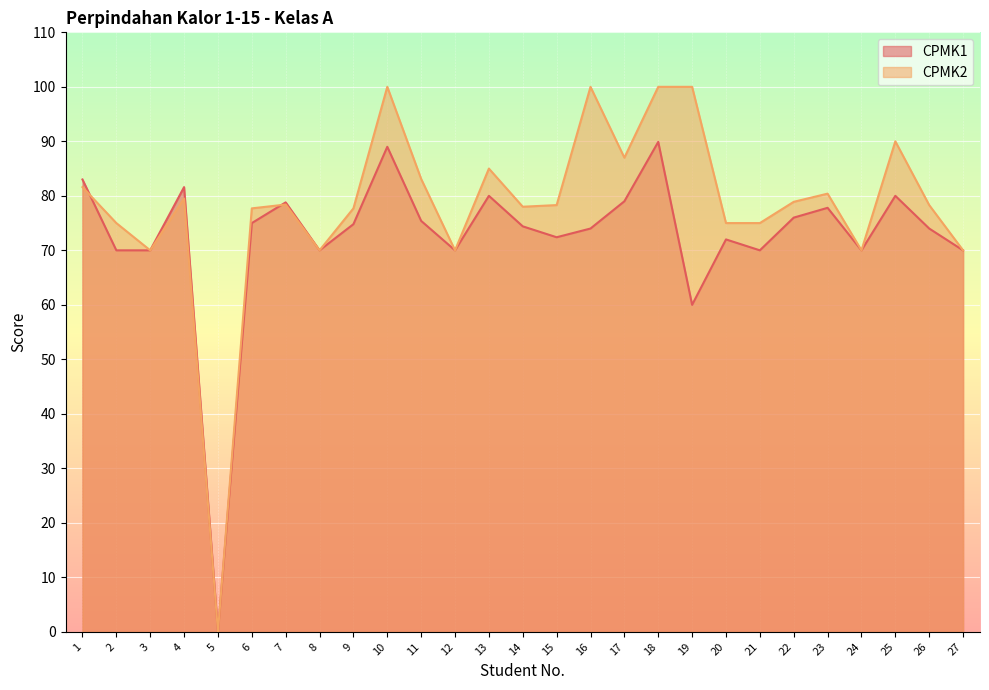

True or false: CPMK2 and CPMK1 intersect in this chart.

True